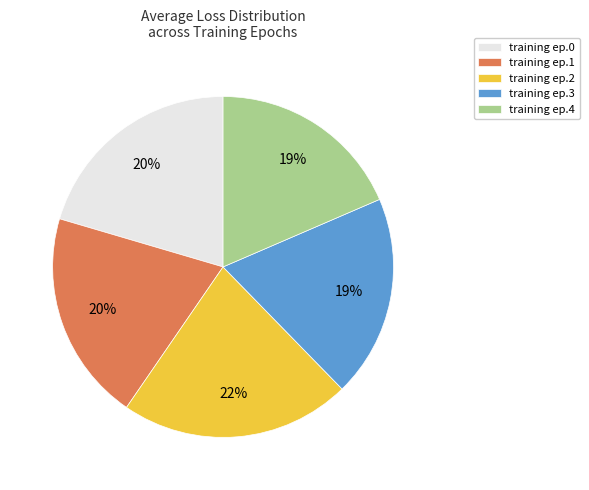

Count the number of slices in the pie.

5